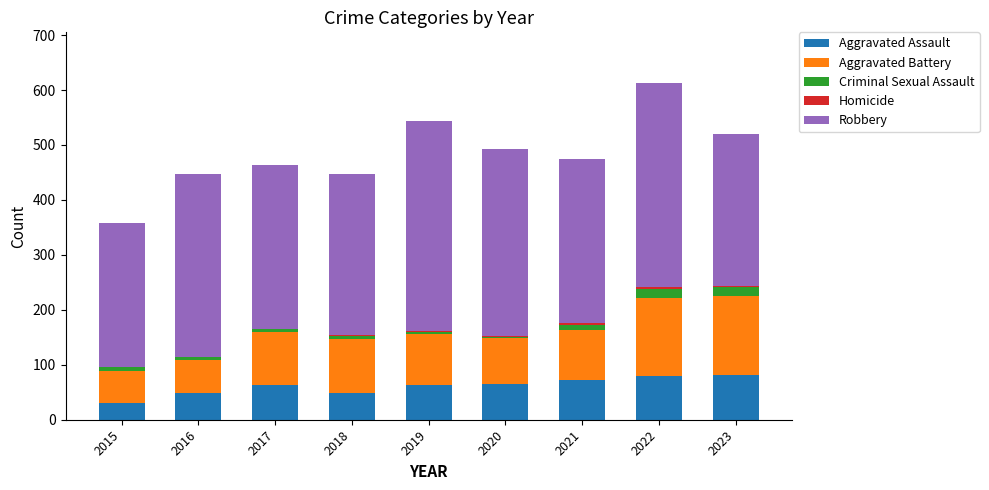

The value of Aggravated Assault at 2023 is 82. True or false?

True